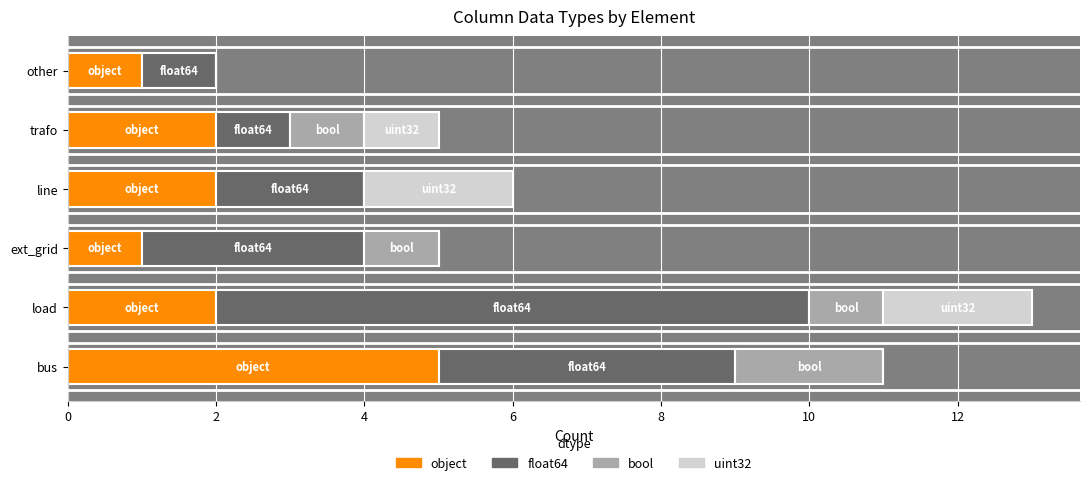

The object series shows 1 at ext_grid. True or false?

True